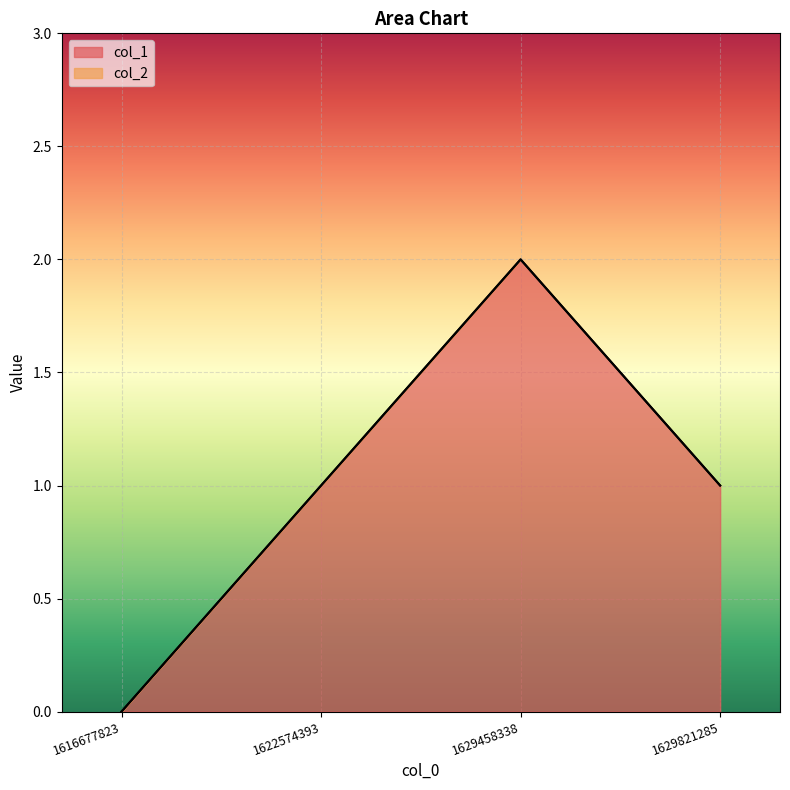

How many values are between 1 and 2?

3